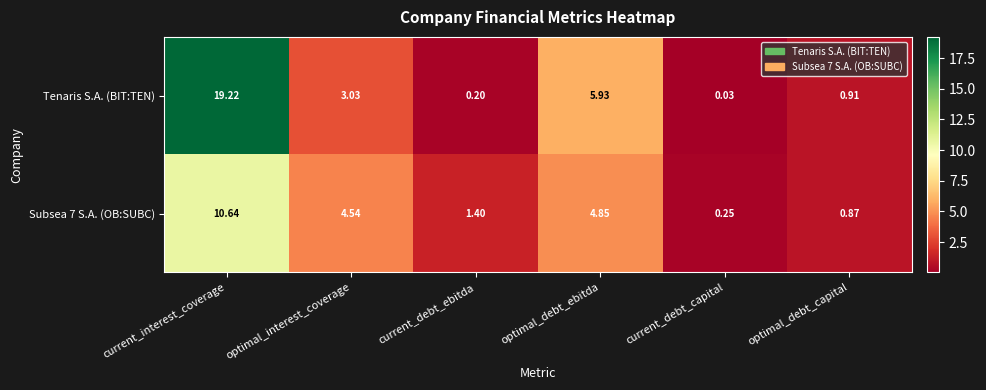

Rank the series by their average value, from lowest to highest.

Subsea 7 S.A. (OB:SUBC), Tenaris S.A. (BIT:TEN)